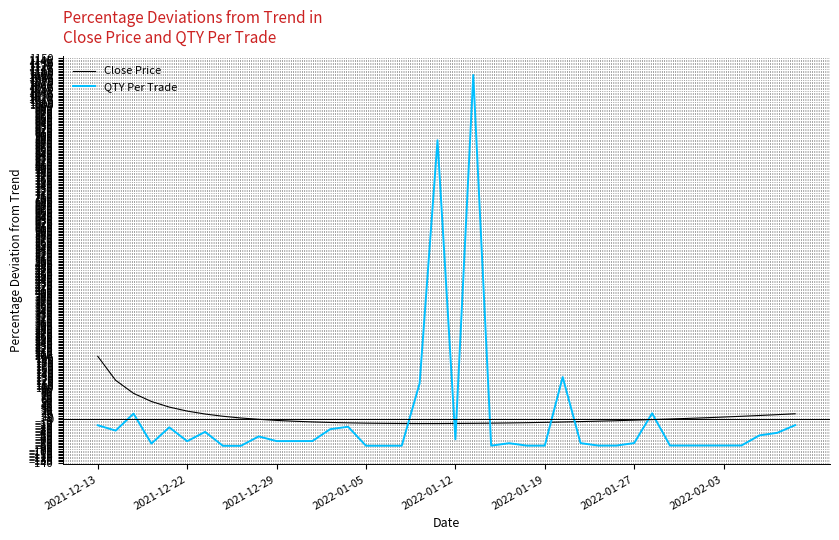

What is the maximum value shown in the chart?

1095.7